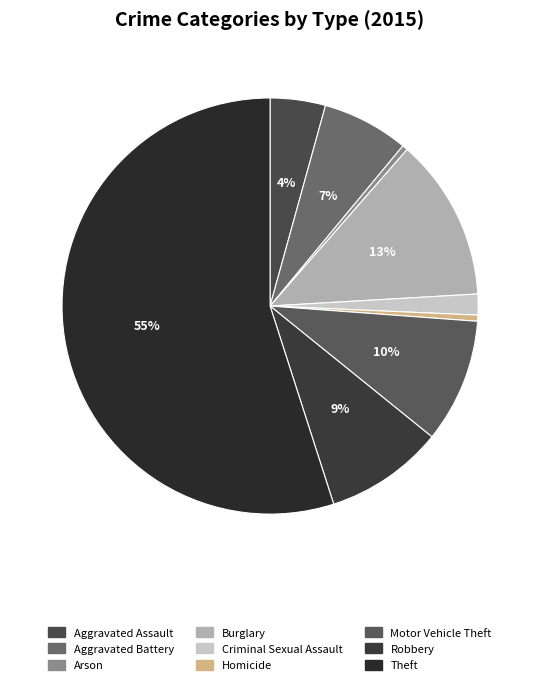

Is Theft the majority of the pie?

Yes